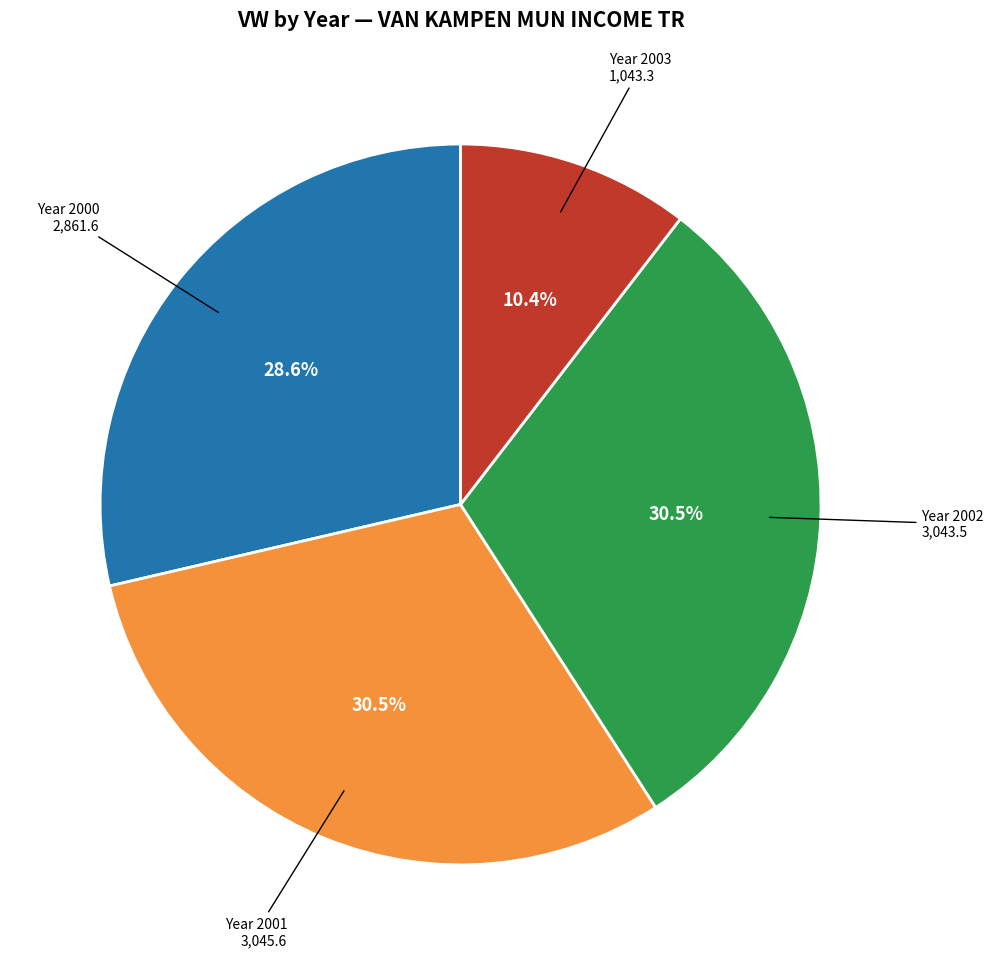

Is there a majority slice in this chart?

No